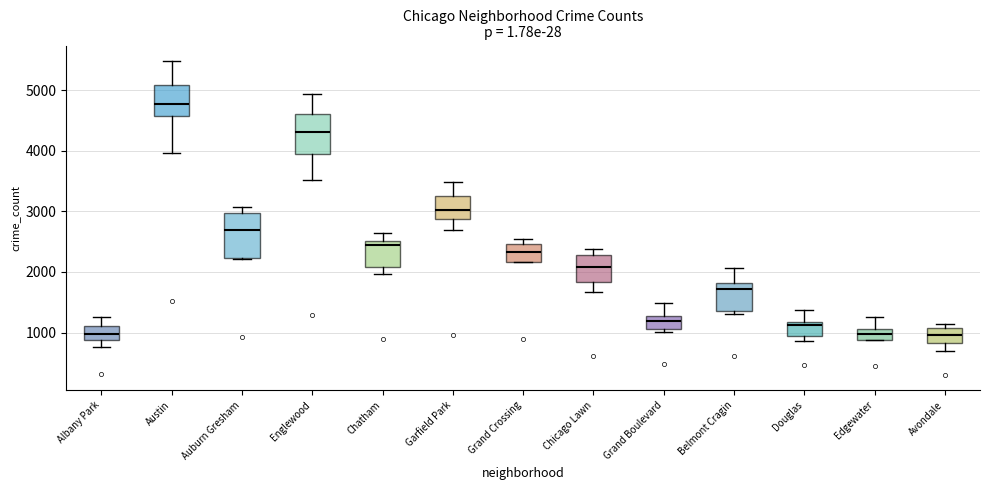

Reading left to right, transcribe this box plot: for each box, give where its median line is, the range the box spans, and where its two whiskers end, as read against the y-axis. The values are not printed on the chart, so give them approximately, as read against the axis.

Albany Park: median 1000, box 900 to 1100, whiskers 800 to 1300
Austin: median 4800, box 4600 to 5100, whiskers 4000 to 5500
Auburn Gresham: median 2700, box 2200 to 3000, whiskers 2200 to 3100
Englewood: median 4300, box 4000 to 4600, whiskers 3500 to 4900
Chatham: median 2400, box 2100 to 2500, whiskers 2000 to 2600
Garfield Park: median 3000, box 2900 to 3300, whiskers 2700 to 3500
Grand Crossing: median 2300, box 2200 to 2500, whiskers 2200 to 2500 (just above the box's upper edge)
Chicago Lawn: median 2100, box 1800 to 2300, whiskers 1700 to 2400
Grand Boulevard: median 1200, box 1100 to 1300, whiskers 1000 to 1500
Belmont Cragin: median 1700, box 1400 to 1800, whiskers 1300 to 2100
Douglas: median 1100, box 900 to 1200, whiskers 900 (just below the box's lower edge) to 1400
Edgewater: median 1000, box 900 to 1100, whiskers 900 to 1300
Avondale: median 1000, box 800 to 1100, whiskers 700 to 1100 (just above the box's upper edge)